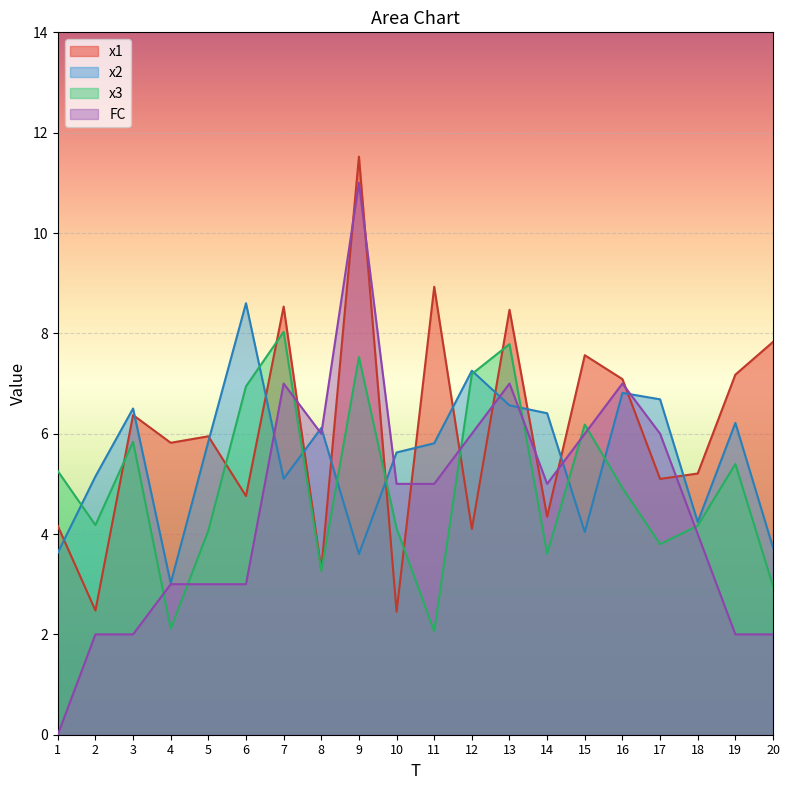

Where is the first local maximum for x1?

3